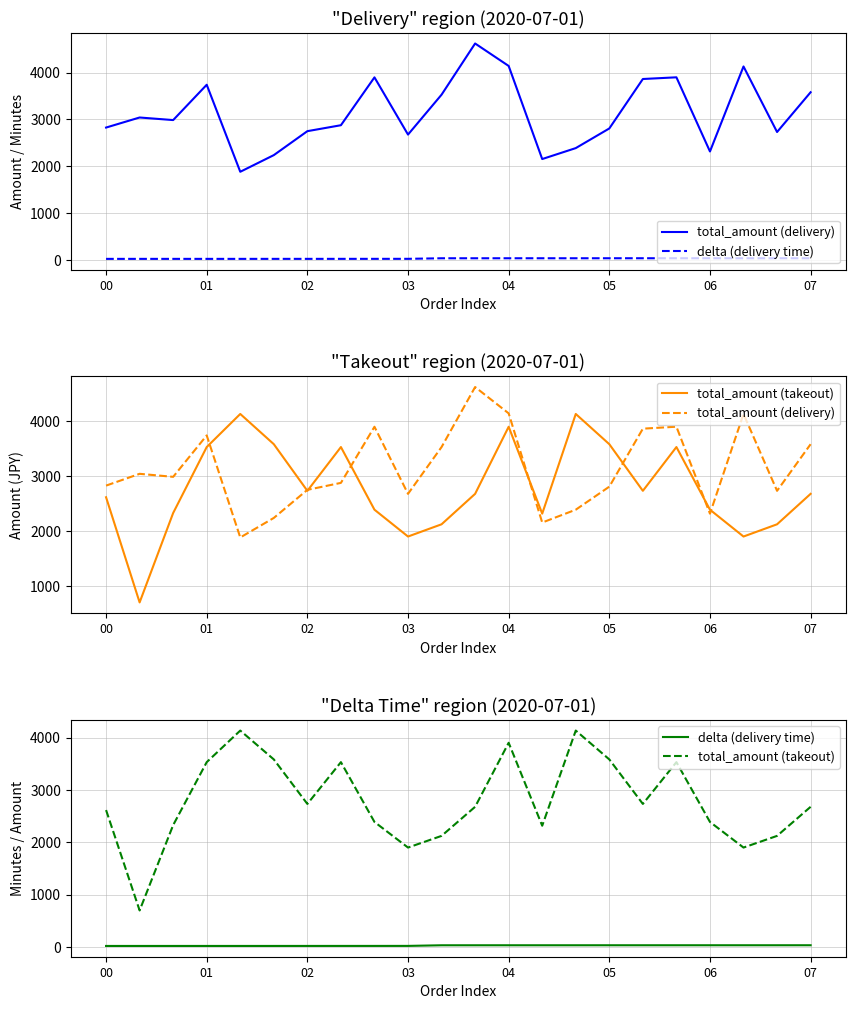

The value of total_amount (delivery) at 01 is 4734.0. True or false?

False